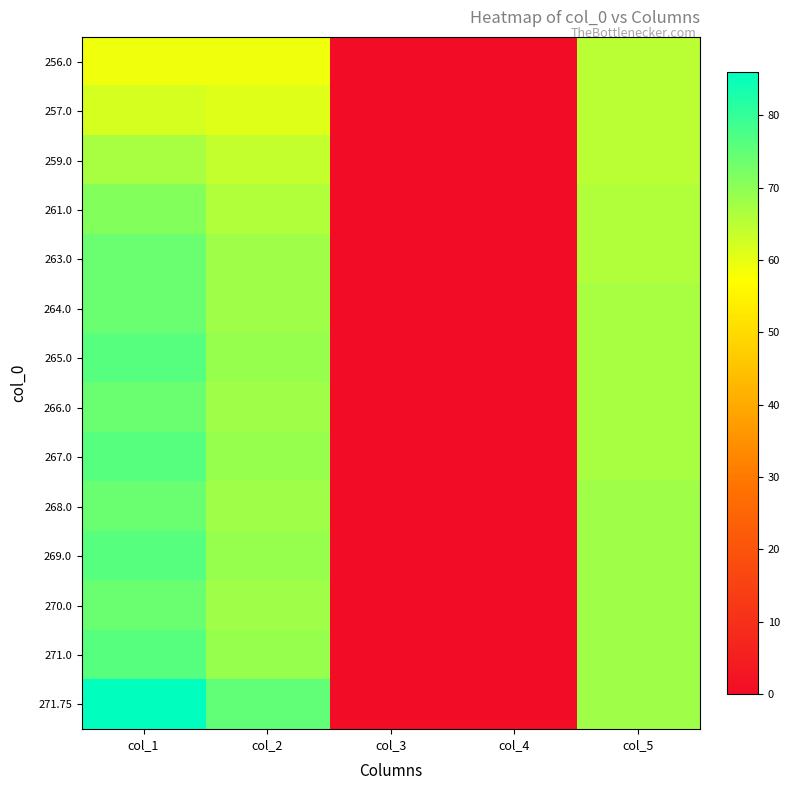

Reading right to left, extract all data points from this chart.

256.0: col_5=65.0	col_4=0.0	col_3=0.2	col_2=59.0	col_1=59.0
257.0: col_5=65.0	col_4=0.0	col_3=0.2	col_2=61.0	col_1=62.0
259.0: col_5=65.0	col_4=0.0	col_3=0.2	col_2=64.0	col_1=67.0
261.0: col_5=66.0	col_4=0.0	col_3=0.2	col_2=66.0	col_1=71.0
263.0: col_5=66.0	col_4=0.0	col_3=0.2	col_2=68.0	col_1=74.0
264.0: col_5=67.0	col_4=0.0	col_3=0.2	col_2=68.0	col_1=74.0
265.0: col_5=67.0	col_4=0.0	col_3=0.2	col_2=69.0	col_1=76.0
266.0: col_5=67.0	col_4=0.0	col_3=0.2	col_2=68.0	col_1=74.0
267.0: col_5=67.0	col_4=0.0	col_3=0.2	col_2=69.0	col_1=76.0
268.0: col_5=68.0	col_4=0.0	col_3=0.2	col_2=68.0	col_1=74.0
269.0: col_5=68.0	col_4=0.0	col_3=0.2	col_2=69.0	col_1=76.0
270.0: col_5=68.0	col_4=0.0	col_3=0.2	col_2=68.0	col_1=74.0
271.0: col_5=68.0	col_4=0.0	col_3=0.2	col_2=69.0	col_1=76.0
271.75: col_5=68.0	col_4=0.0	col_3=0.2	col_2=75.0	col_1=86.0